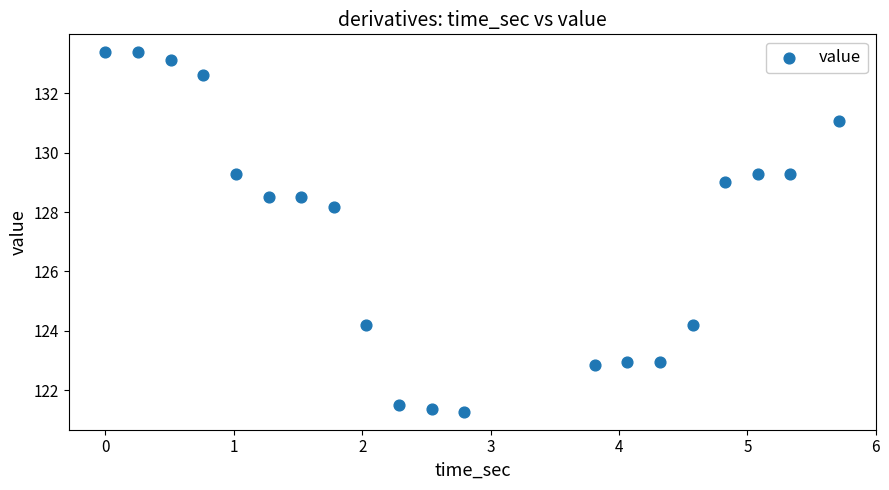

What is the range of Y values (max minus min)?

12.1